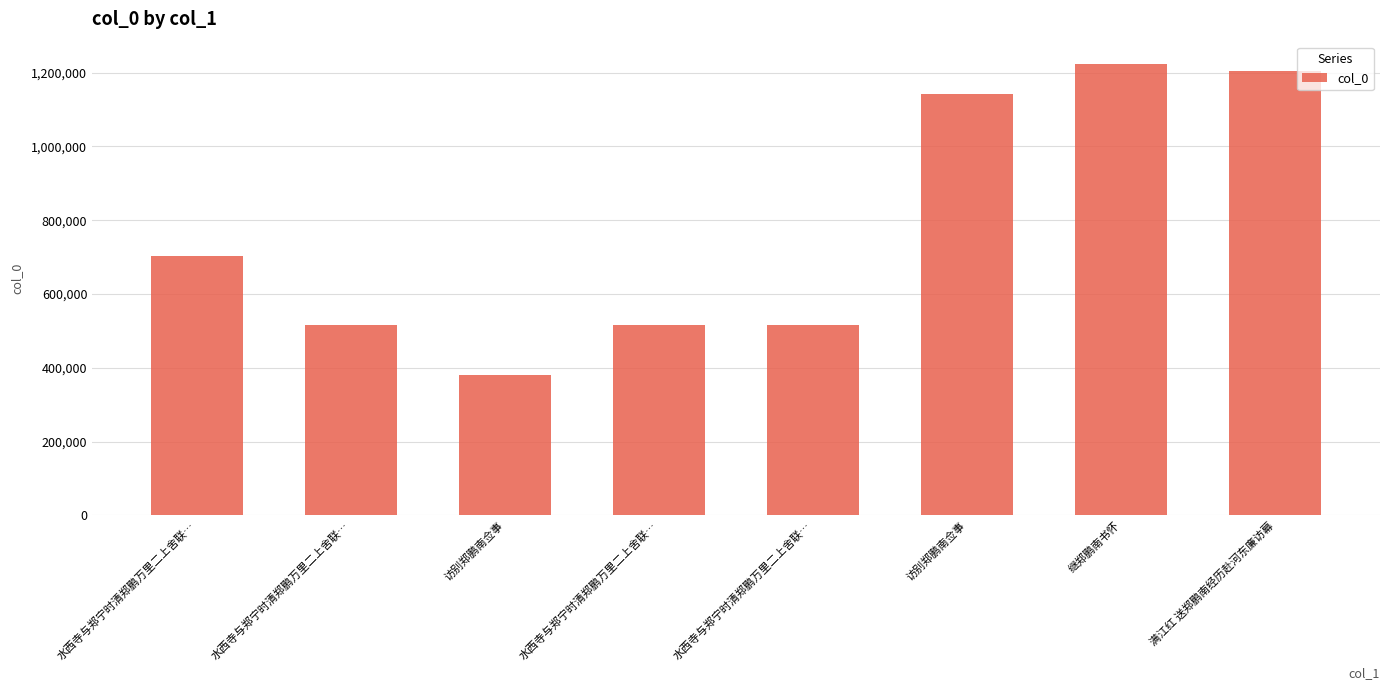

How many values are below 702424?

4